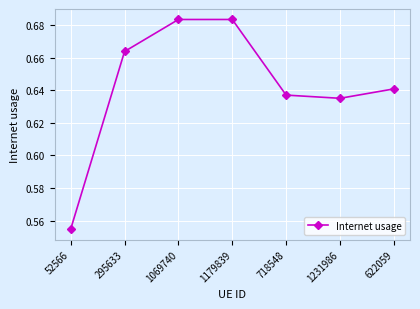

True or false: there are more than 1 points higher than both neighbors.

False